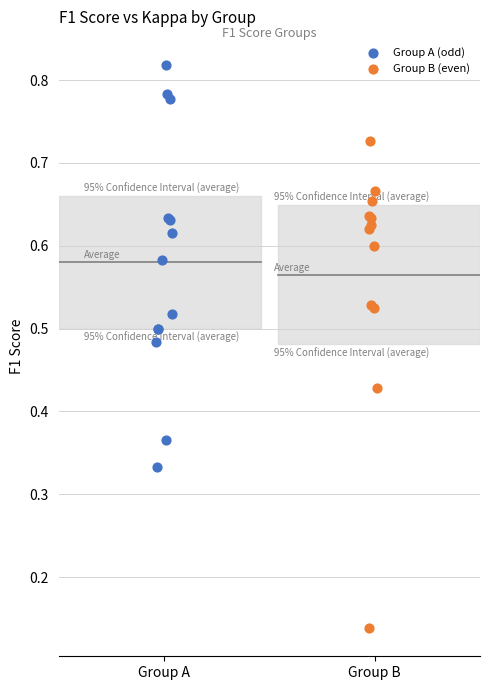

Which series contains the highest Y value?

Group A (odd)